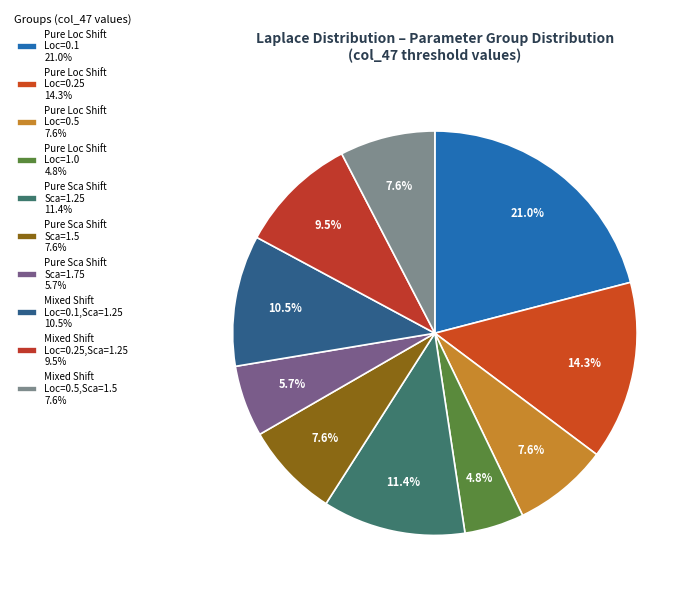

How many segments does this pie chart have?

10